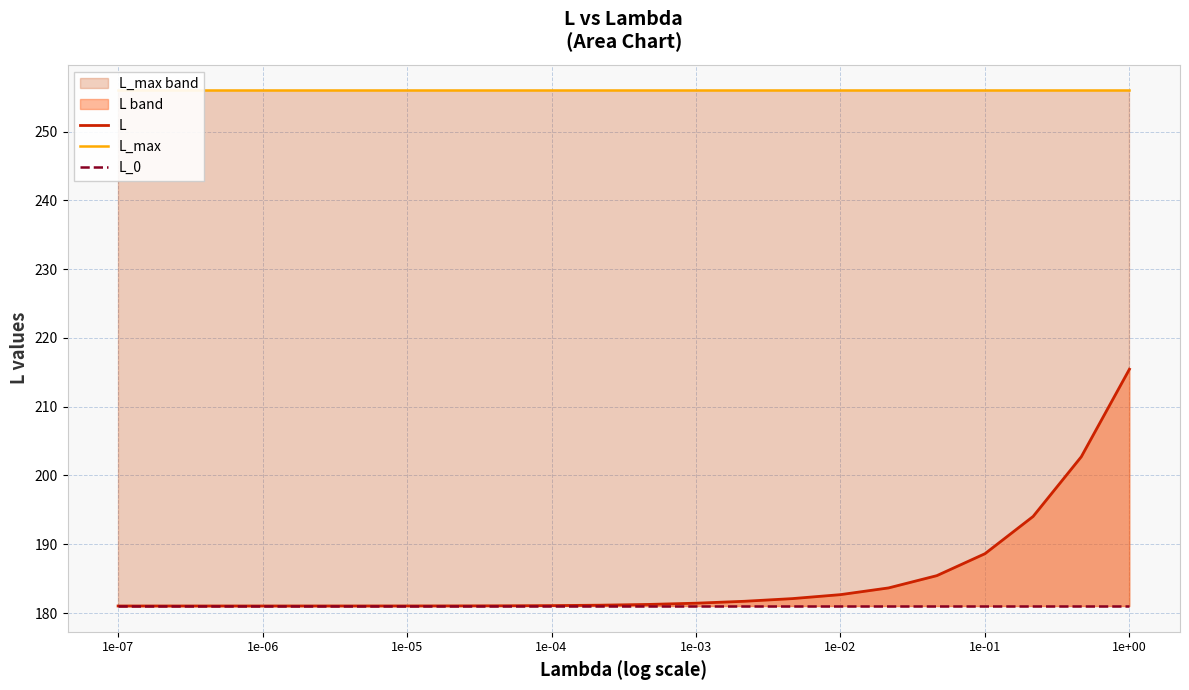

Reading right to left, extract all data points from this chart.

L: 215.5	202.7	194.0	188.6	185.4	183.6	182.7	182.1	181.7	181.4	181.2	181.1	181.1	181.0	181.0	181.0	181.0	181.0	181.0	181.0	181.0	181.0
L_max: 256.0	256.0	256.0	256.0	256.0	256.0	256.0	256.0	256.0	256.0	256.0	256.0	256.0	256.0	256.0	256.0	256.0	256.0	256.0	256.0	256.0	256.0
L_0: 181.0	181.0	181.0	181.0	181.0	181.0	181.0	181.0	181.0	181.0	181.0	181.0	181.0	181.0	181.0	181.0	181.0	181.0	181.0	181.0	181.0	181.0